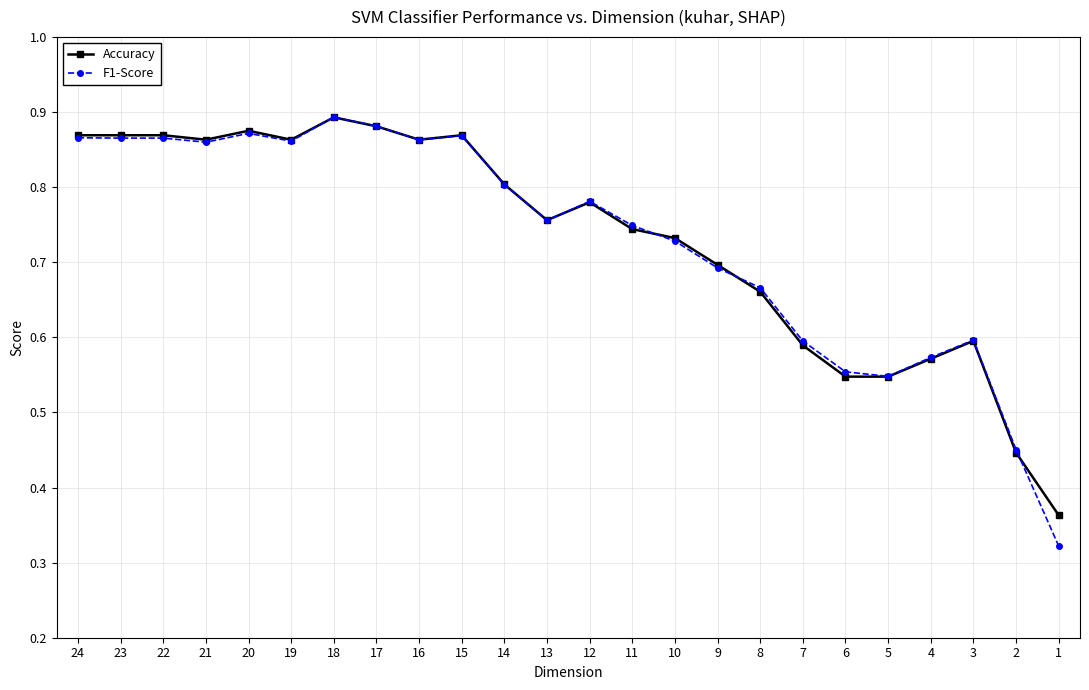

Rank the series at 15 from highest to lowest value.

Accuracy, F1-Score